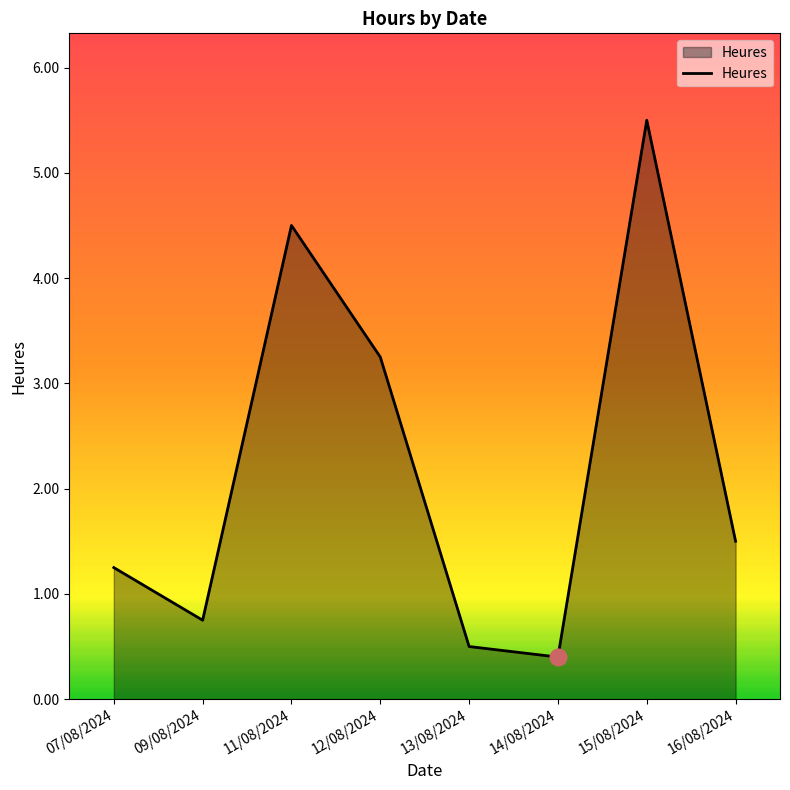

Count the number of data series in this chart.

1